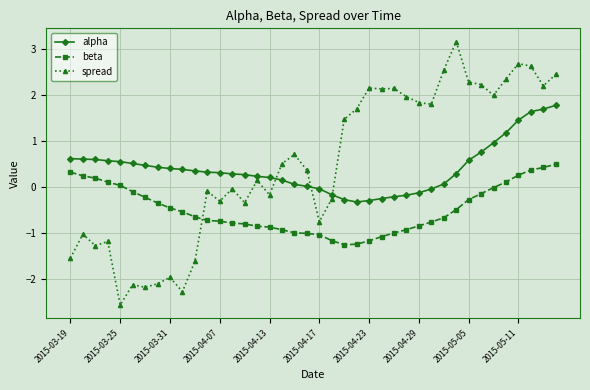

How many lines are shown in the chart?

3